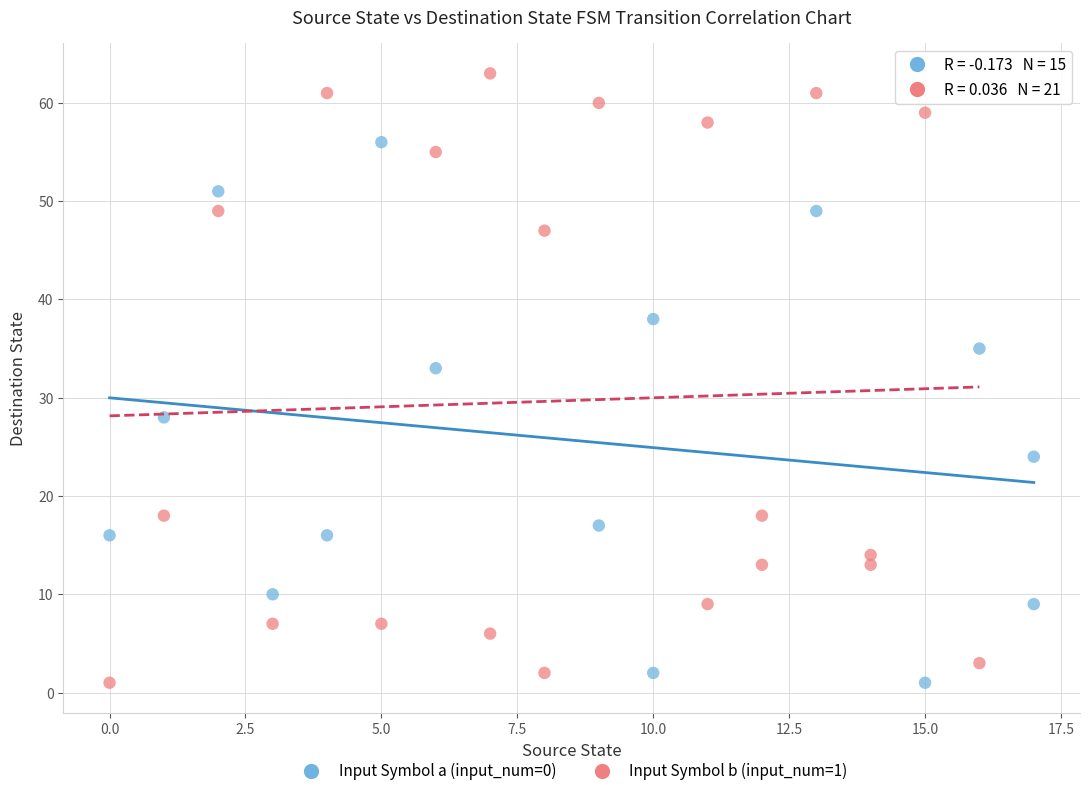

Which series contains the highest Y value?

Input Symbol b (input_num=1)